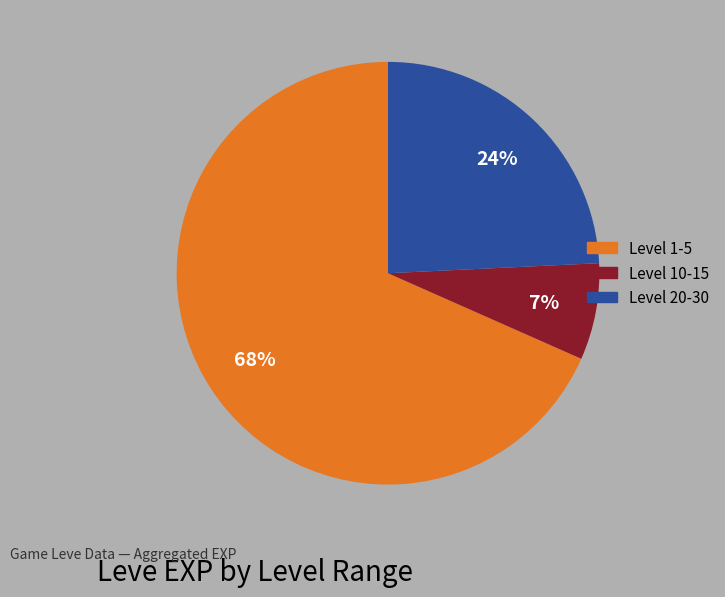

To the nearest percent, what is the average slice percentage?

33%